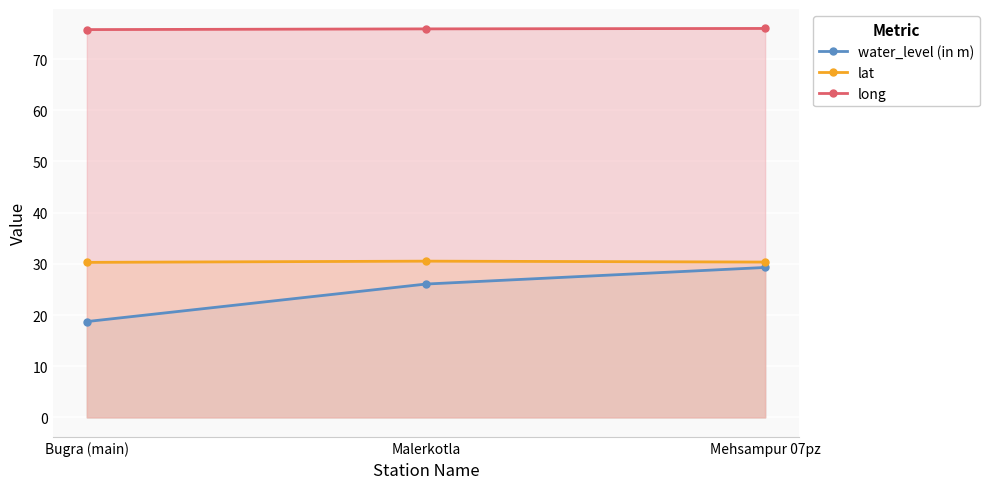

Which category has the lowest value in the lat series?

Bugra (main)